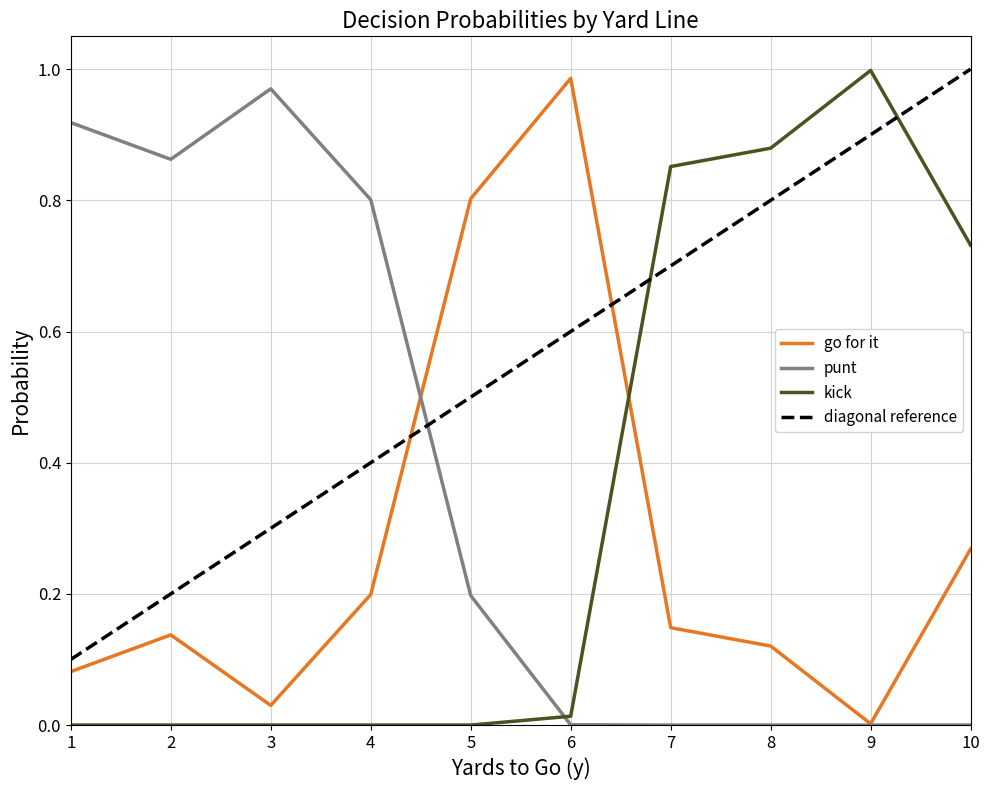

True or false: diagonal reference and punt intersect in this chart.

True